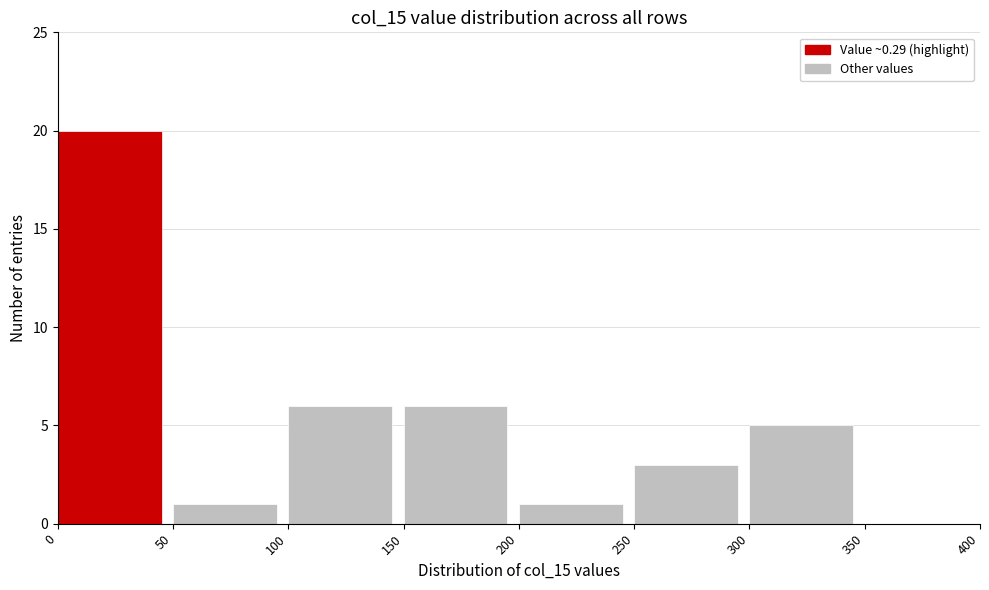

What is the height of the bar covering 50 to 100 on the x-axis? The values are not printed on the chart, so give them approximately, as read against the axis.

1